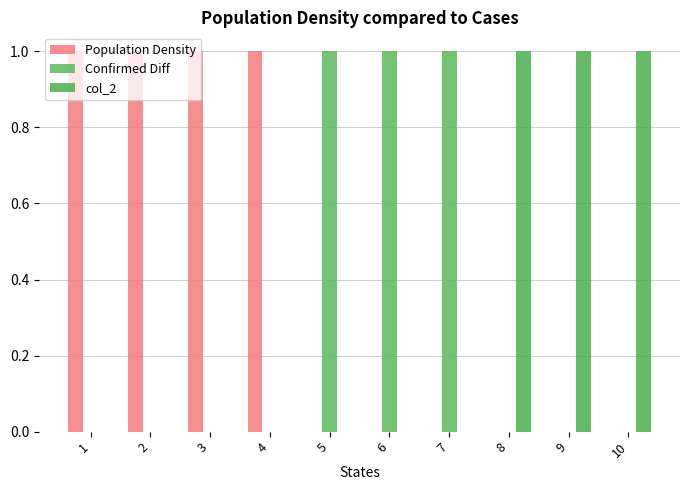

How many distinct data groups are displayed?

3